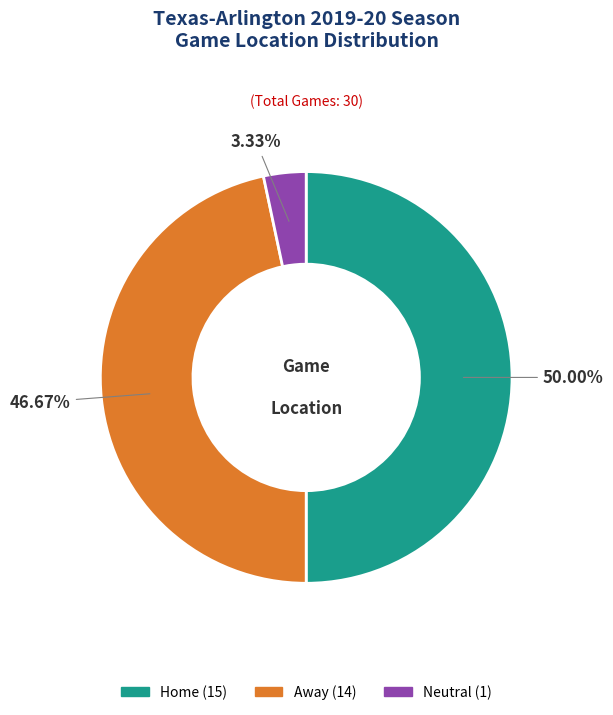

Which category has the biggest portion of the pie?

Home